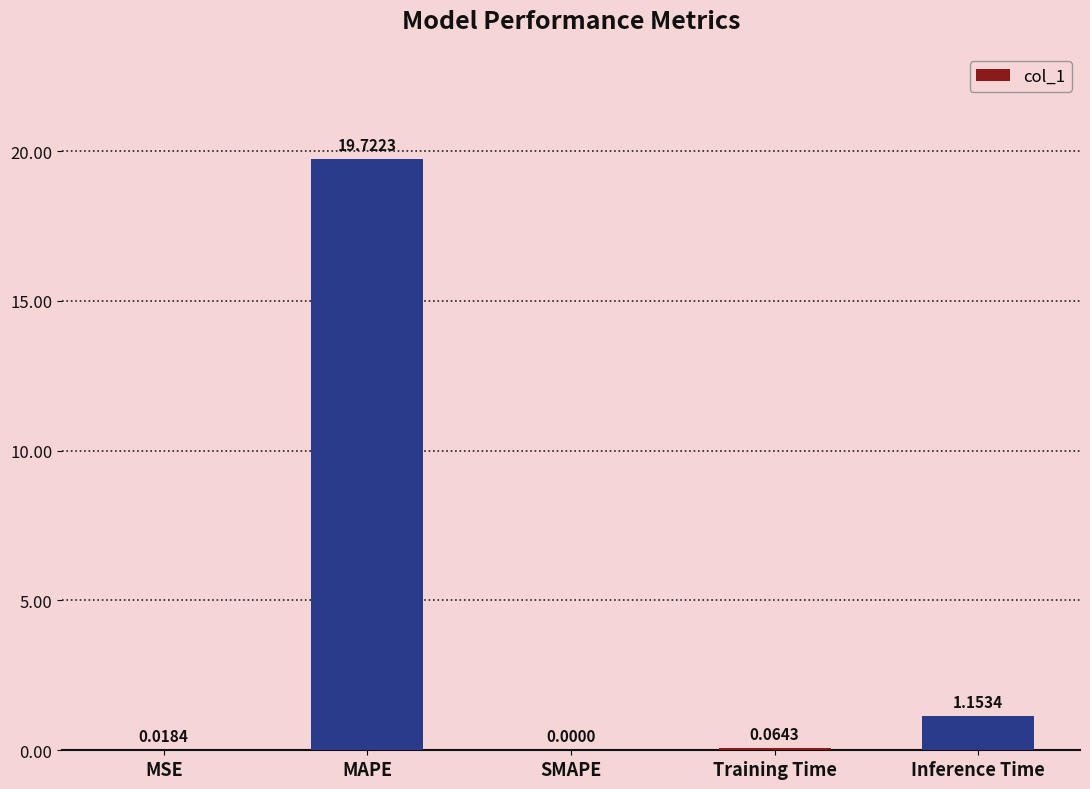

What is the sum of all values?

21.0